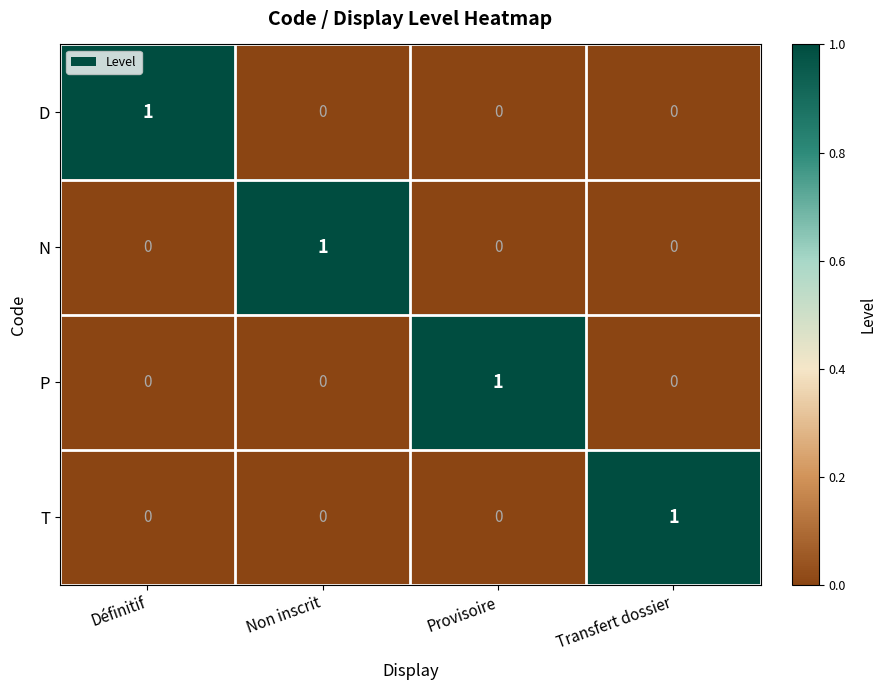

How many P values are between 0 and 1?

4